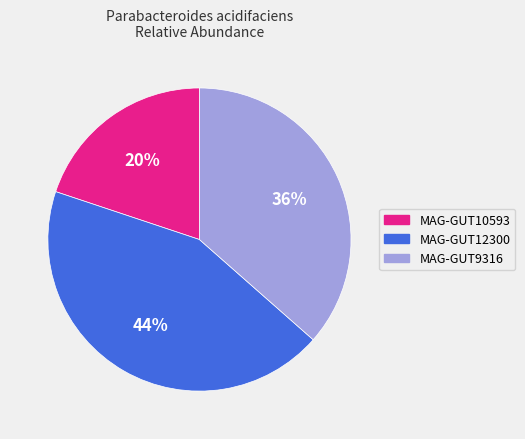

Is it true that MAG-GUT9316 is 36% of the pie?

True